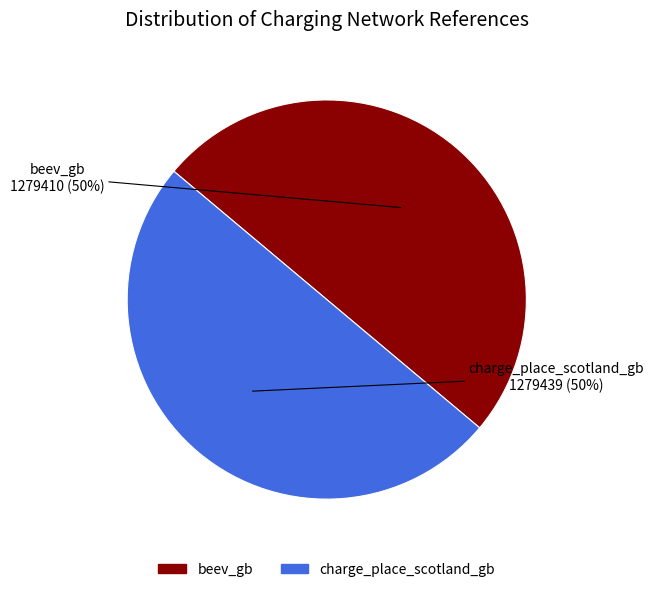

What is the ratio of the value at charge_place_scotland_gb to the value at beev_gb?

1.0